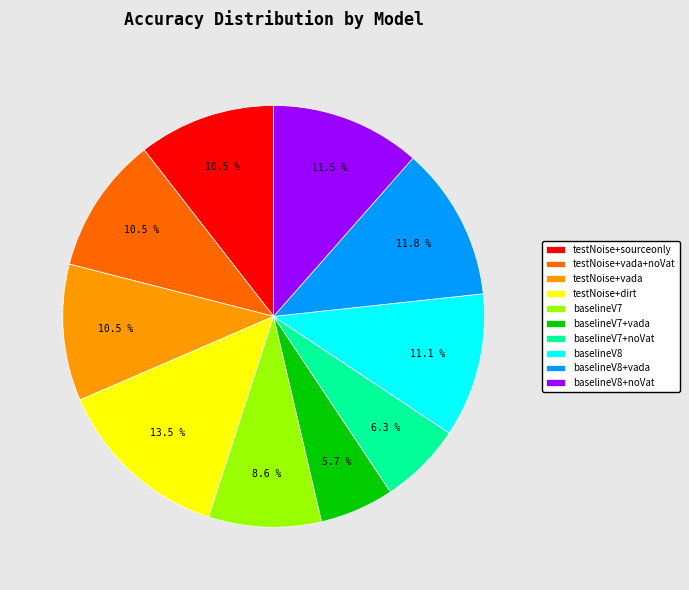

To the nearest percent, what is the average slice percentage?

10%